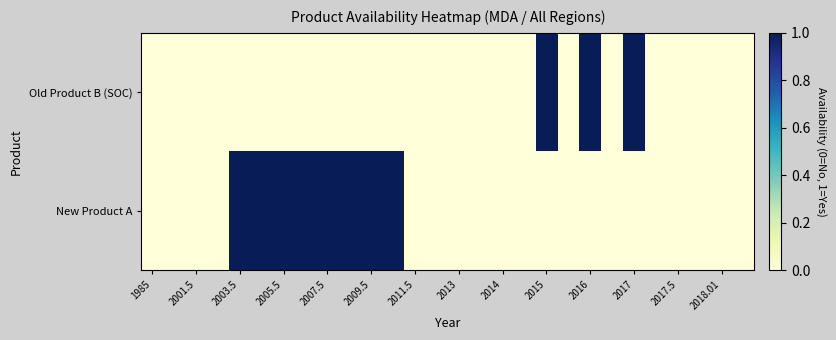

List the series in order of their overall mean, lowest first.

Old Product B (SOC), New Product A